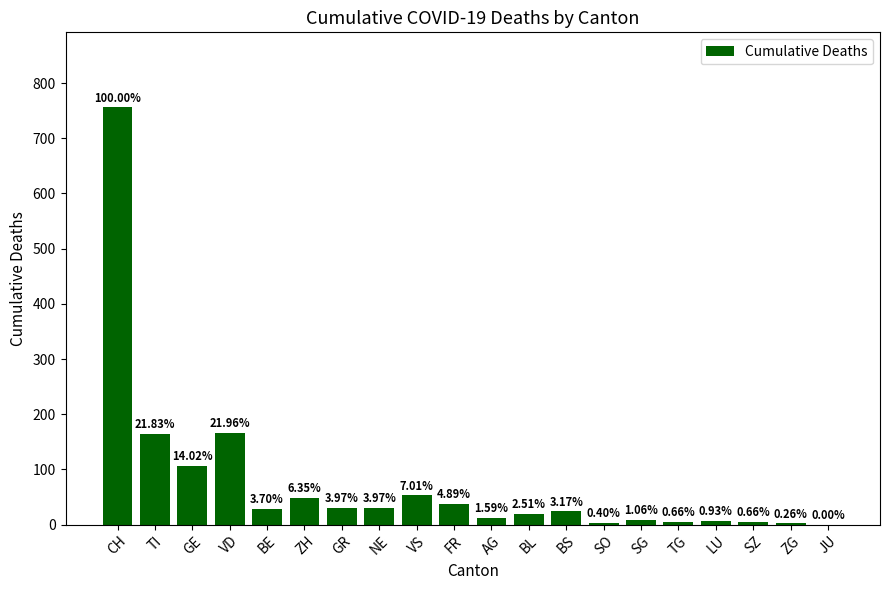

What is the change in value from TI to SO?

-162